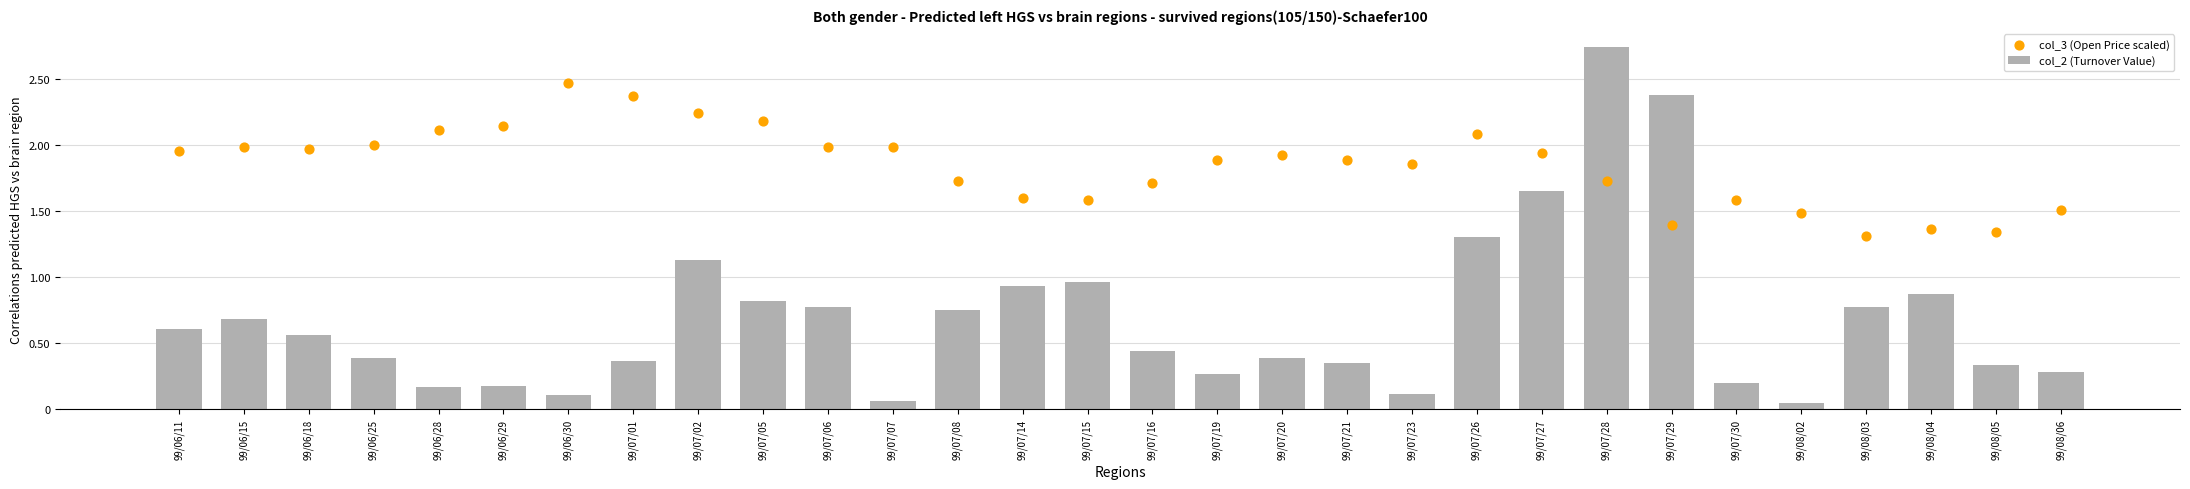

Which series reaches the minimum Y coordinate?

col_2 (Turnover Value)